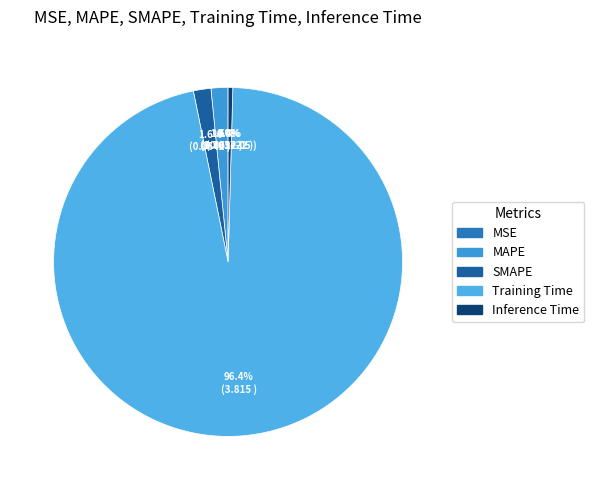

Which slice represents more than half of the pie?

Training Time